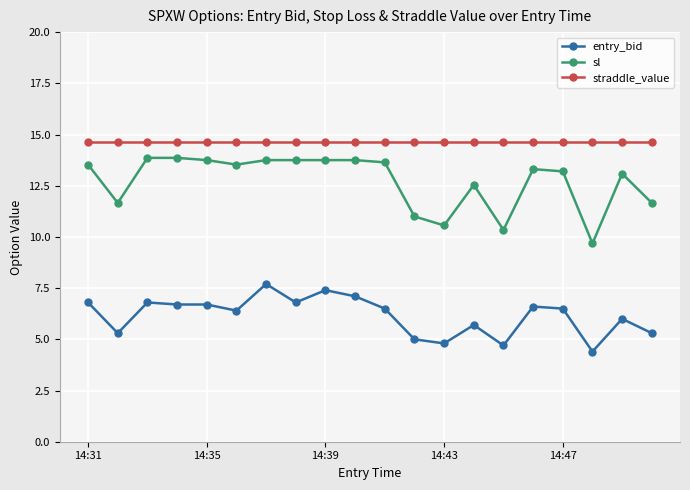

True or false: straddle_value and entry_bid intersect in this chart.

False